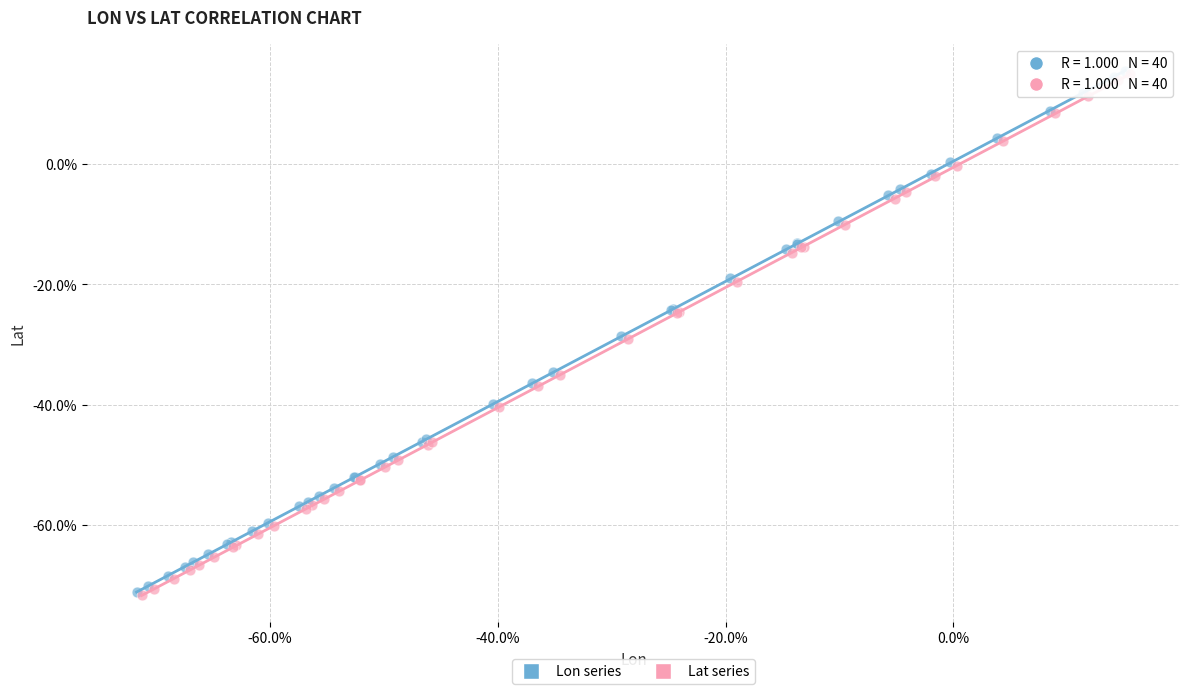

What are all the series names shown in the legend?

Lon series, Lat series